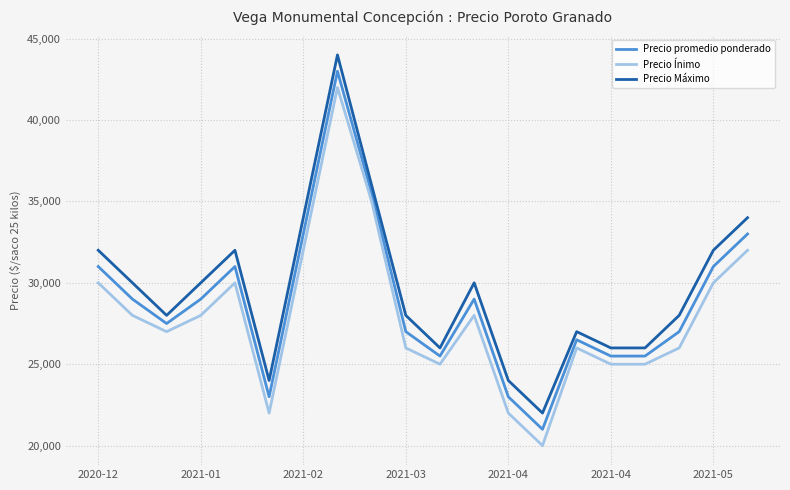

True or false: Precio Máximo and Precio Ínimo intersect in this chart.

False